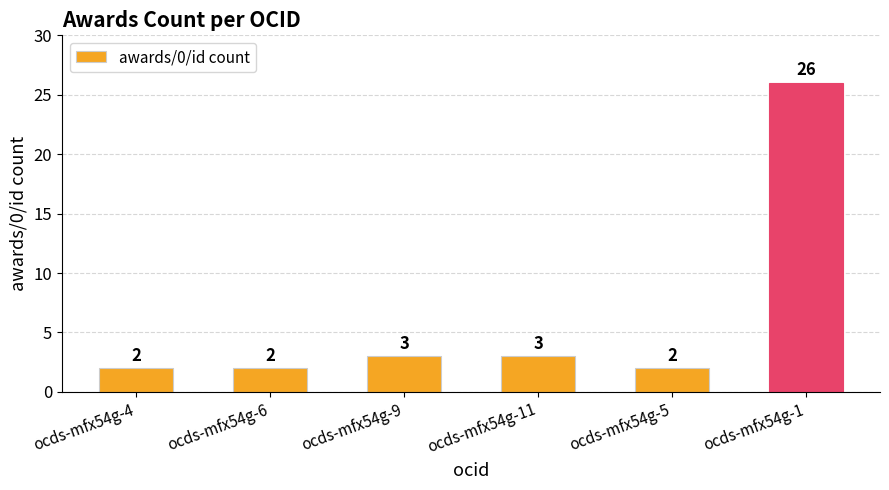

What is the smallest value displayed?

2